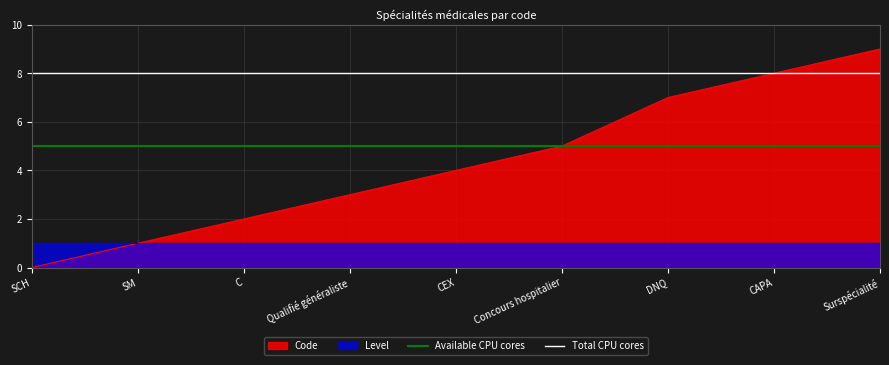

Is it true that Available CPU cores equals 5 at SM?

True